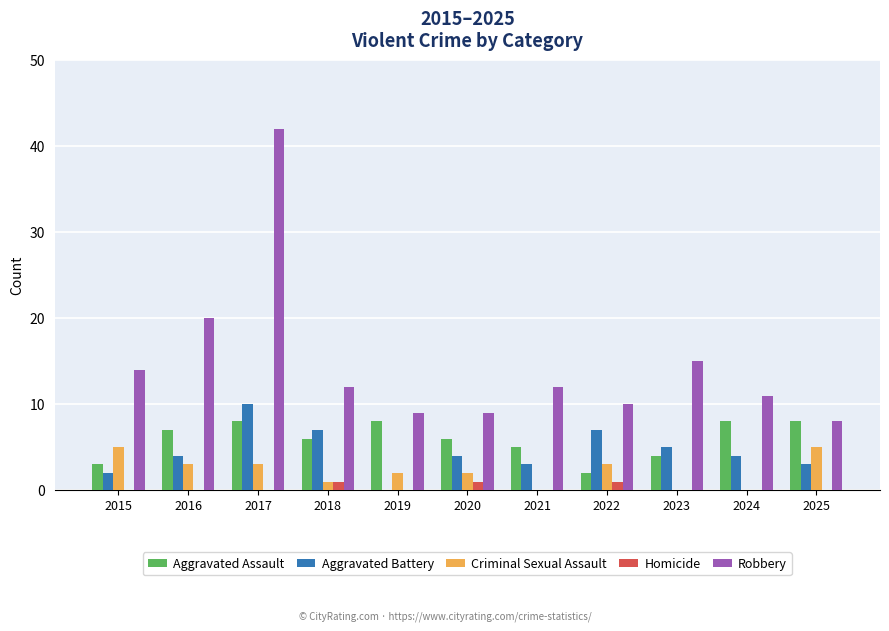

Reading left to right, list all the values displayed in this chart.

Aggravated Assault: 3	7	8	6	8	6	5	2	4	8	8
Aggravated Battery: 2	4	10	7	0	4	3	7	5	4	3
Criminal Sexual Assault: 5	3	3	1	2	2	0	3	0	0	5
Homicide: 0	0	0	1	0	1	0	1	0	0	0
Robbery: 14	20	42	12	9	9	12	10	15	11	8